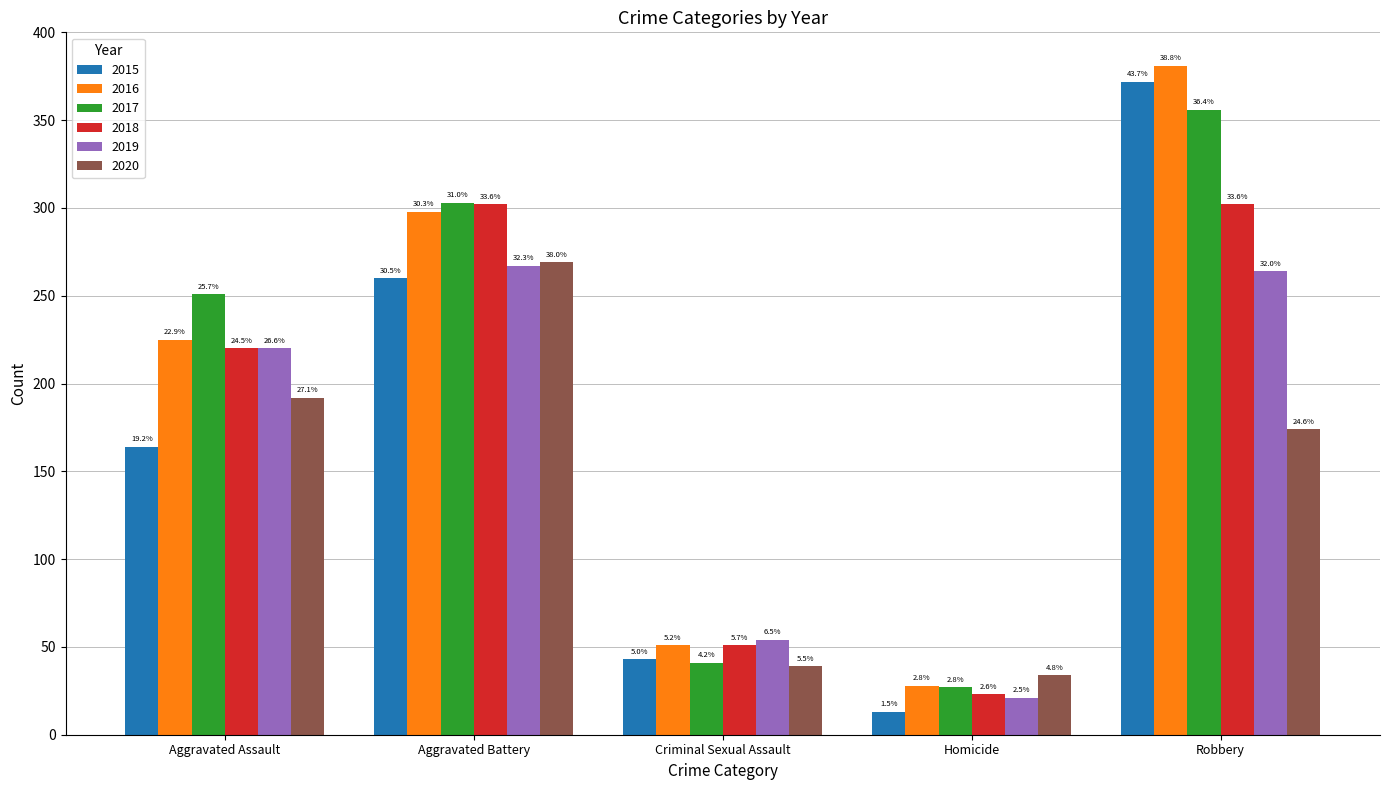

What is the sum of the 2020 values at Aggravated Battery and Robbery?

443